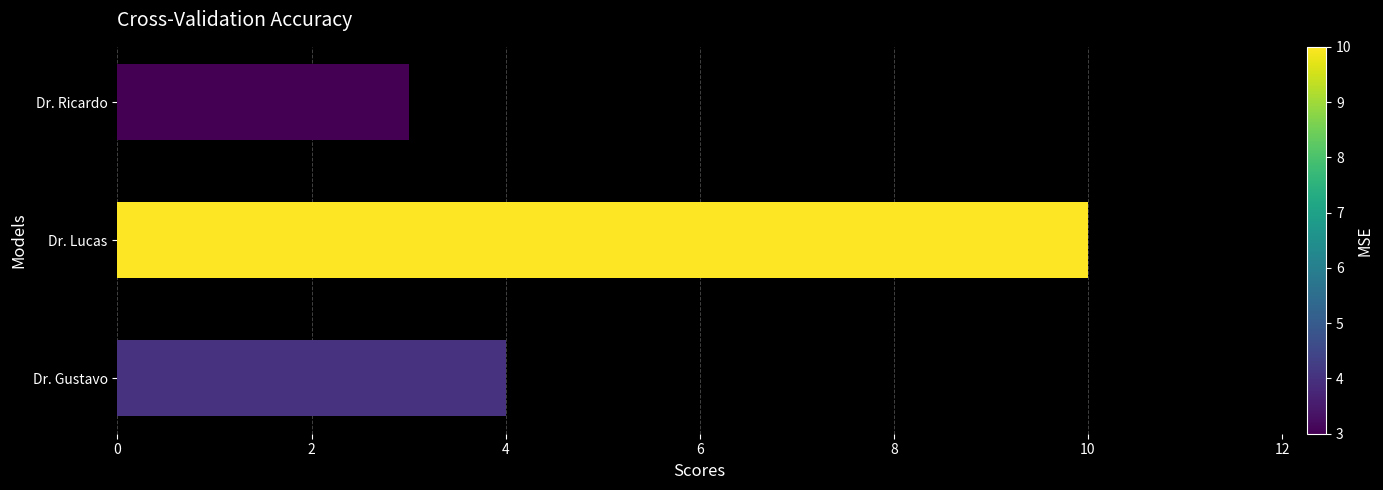

Reading bottom to top, transcribe all the data shown in this chart.

4	10	3